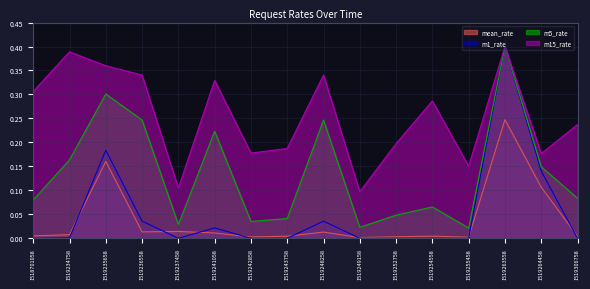

True or false: m1_rate and m5_rate intersect in this chart.

False